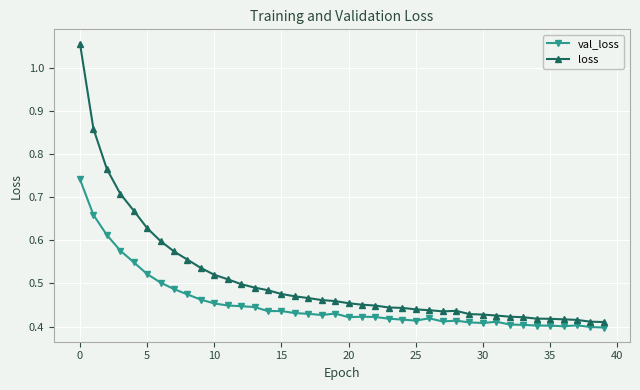

Does the chart have visible grid lines?

Yes